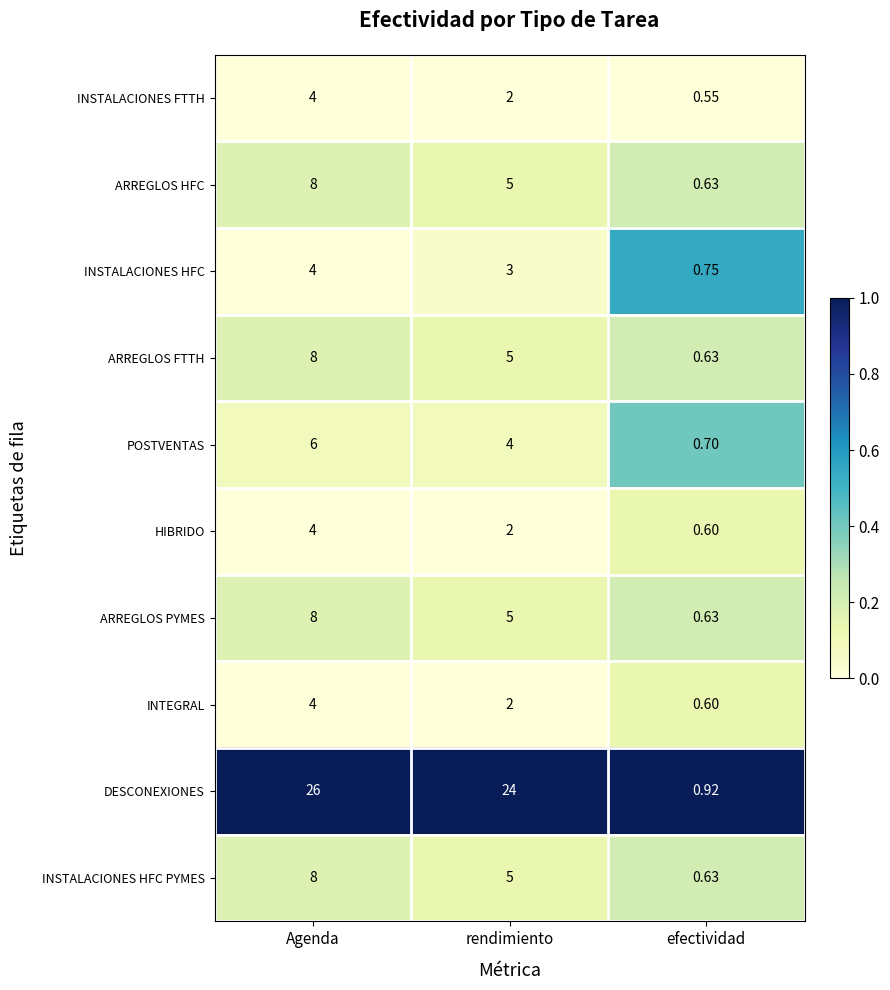

Which series has the largest total across all categories?

DESCONEXIONES